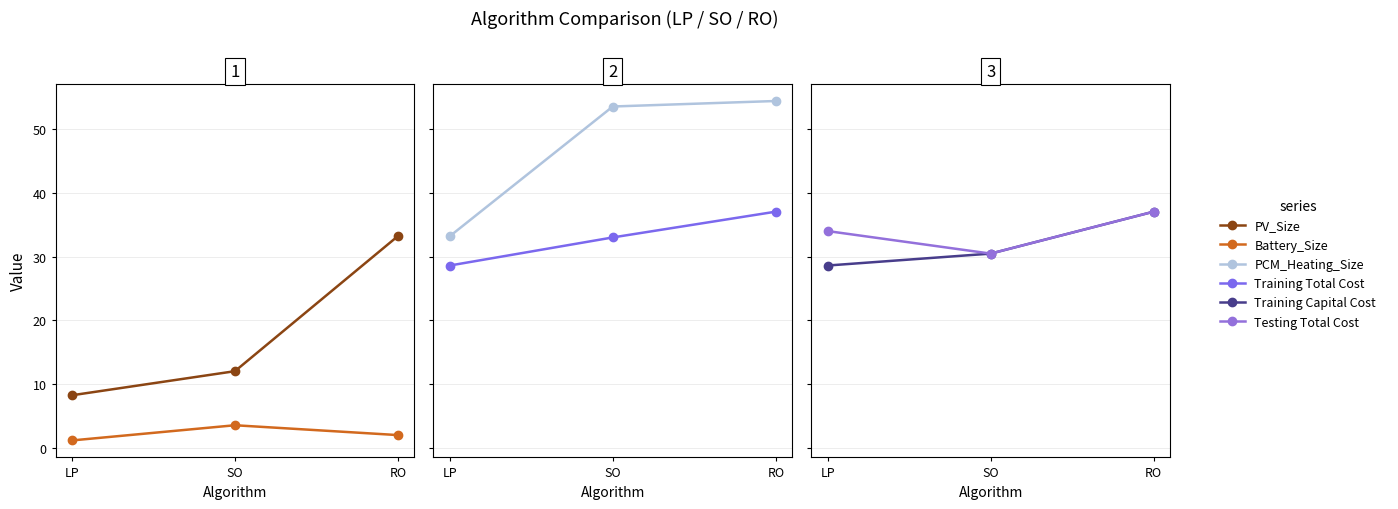

What is the spread (max minus min) of values at SO?

50.0